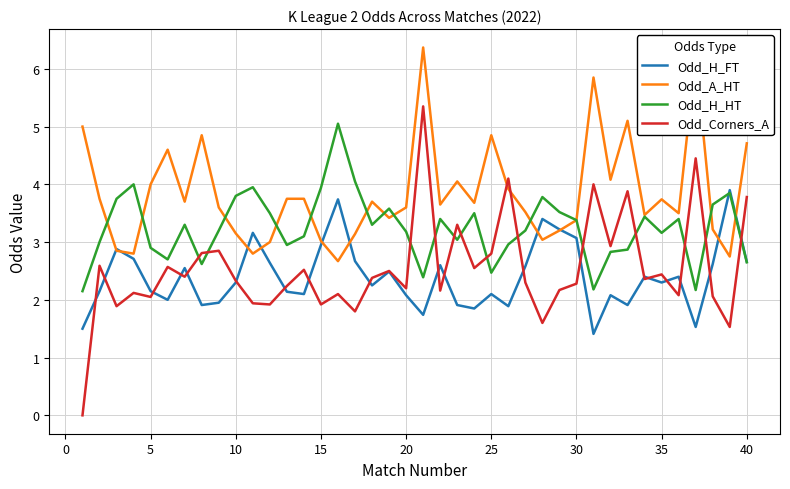

After their last crossing, which series has the higher values: Odd_A_HT or Odd_Corners_A?

Odd_A_HT